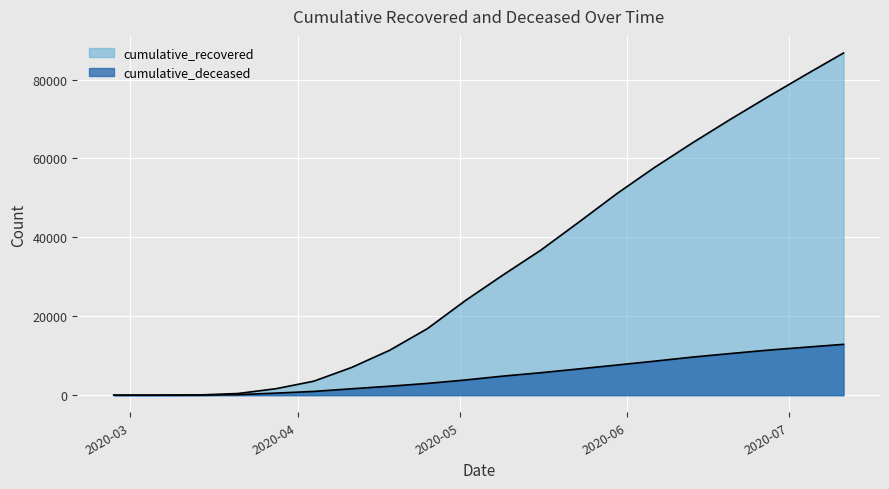

Where does the cumulative_deceased series first go above 4832?

2020-05-16